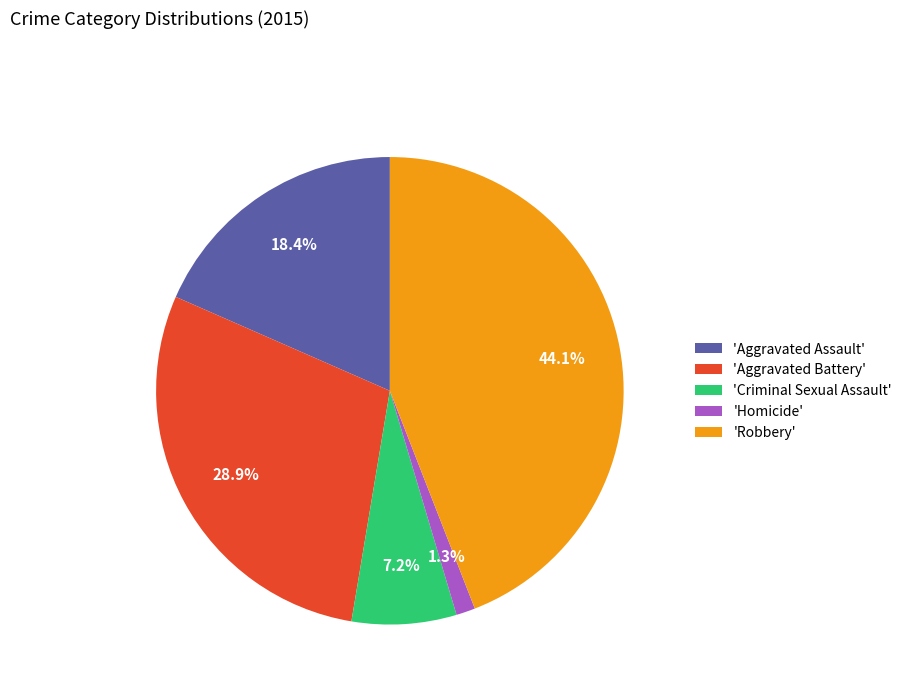

Is the sum of 'Aggravated Battery' and 'Robbery' greater than half?

Yes